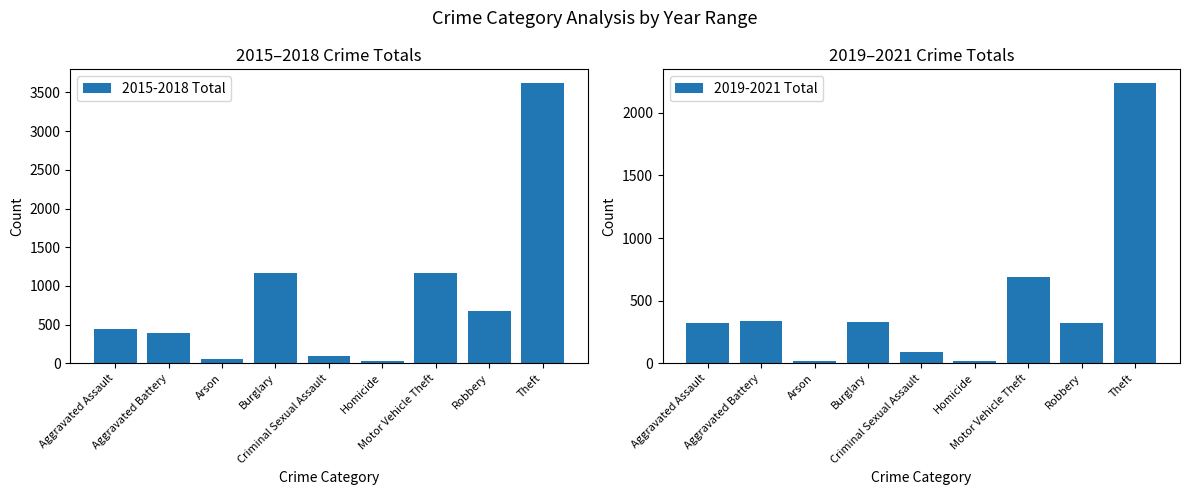

Reading left to right, transcribe all the data shown in this chart.

2015-2018 Total: Aggravated Assault=448	Aggravated Battery=385	Arson=59	Burglary=1173	Criminal Sexual Assault=100	Homicide=34	Motor Vehicle Theft=1168	Robbery=681	Theft=3618
2019-2021 Total: Aggravated Assault=320	Aggravated Battery=334	Arson=15	Burglary=333	Criminal Sexual Assault=87	Homicide=20	Motor Vehicle Theft=688	Robbery=323	Theft=2235